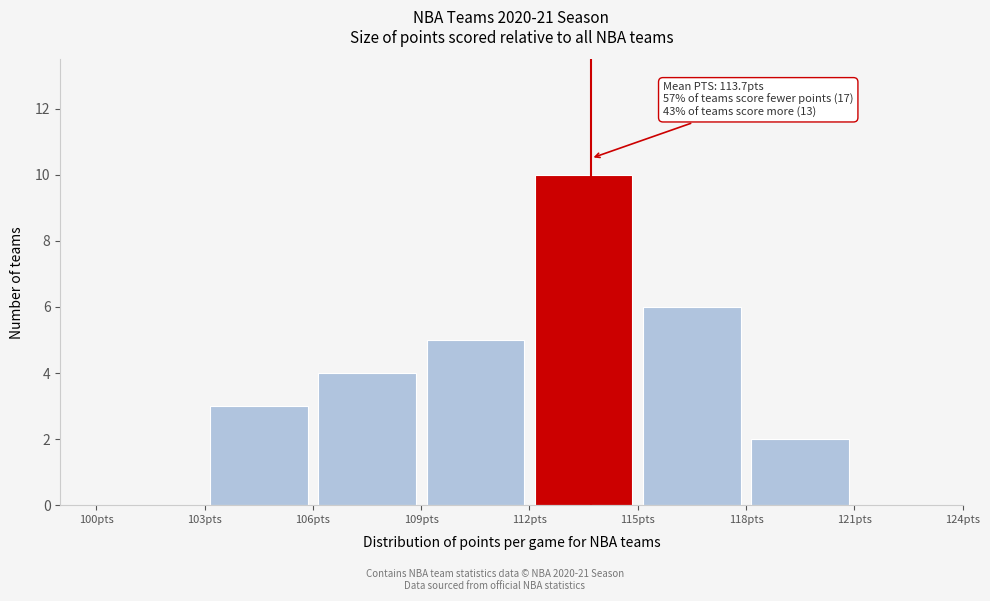

Over which range of the x-axis is the bar tallest?

112 to 115